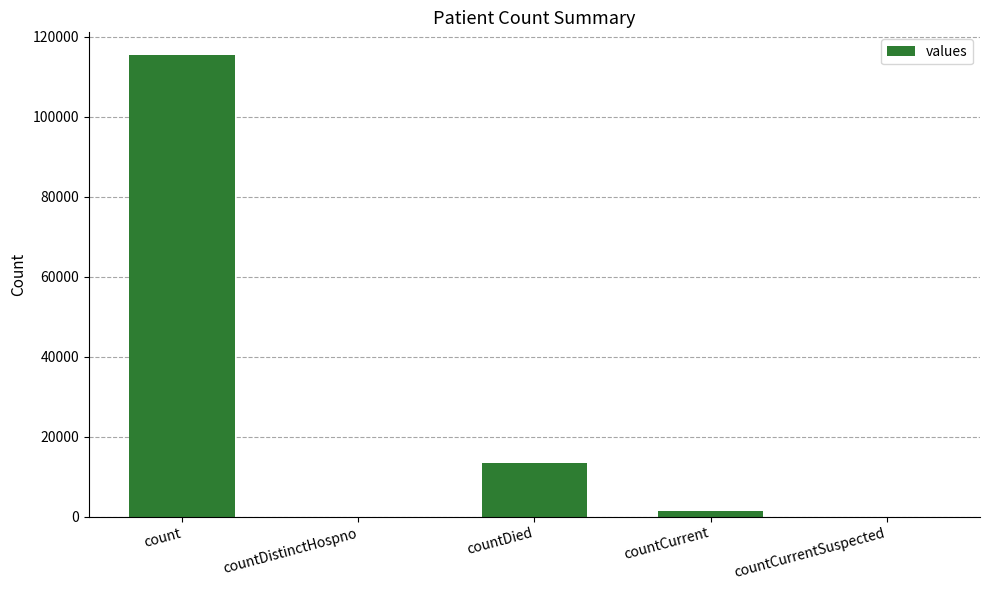

The value at countDied is 13343. True or false?

True